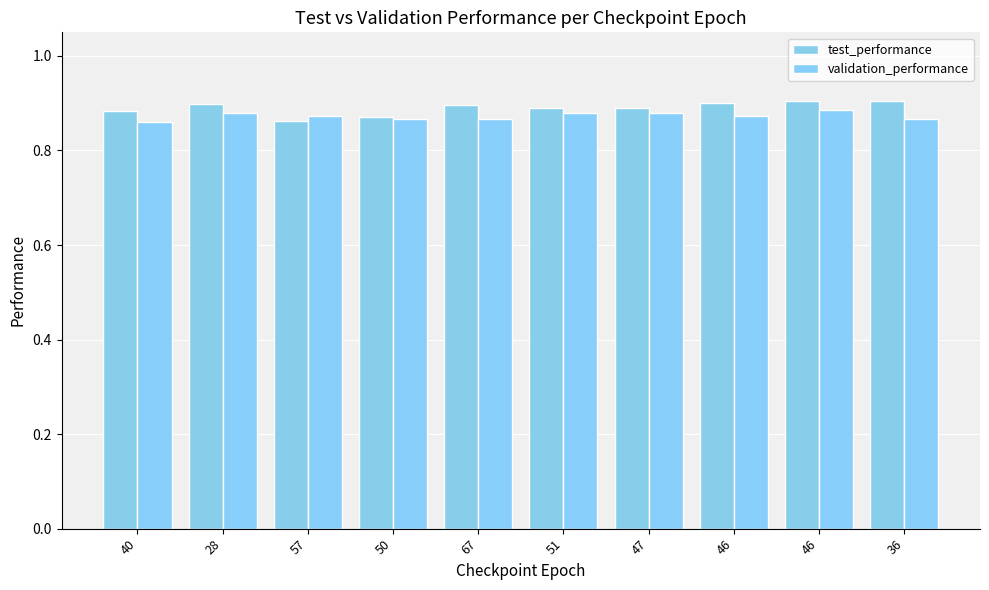

Are the bars grouped side by side (vs. stacked)?

Yes